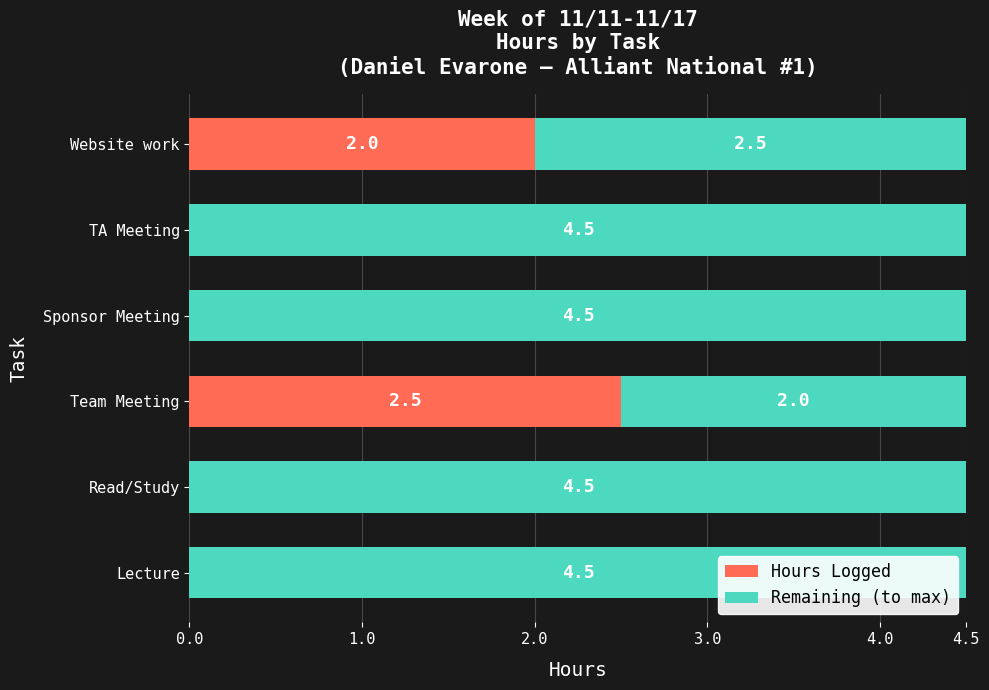

True or false: Hours Logged has a value of 0.0 at Read/Study.

True